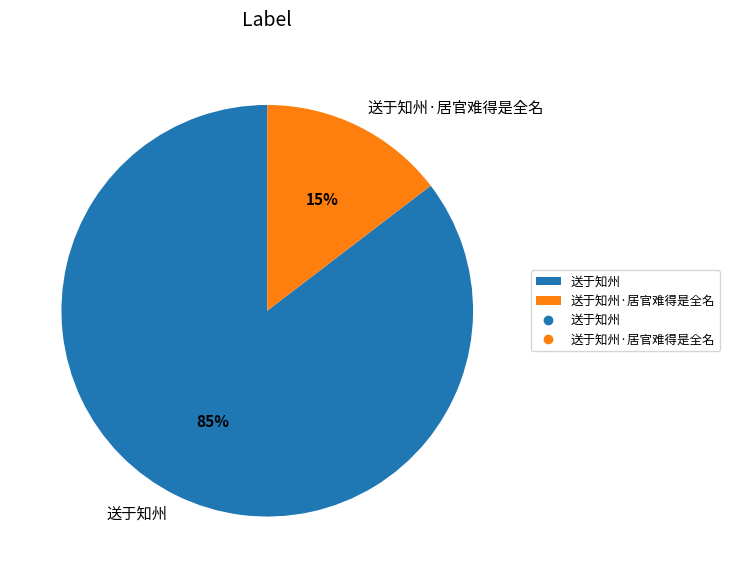

True or false: 送于知州 accounts for 85% of the total.

True